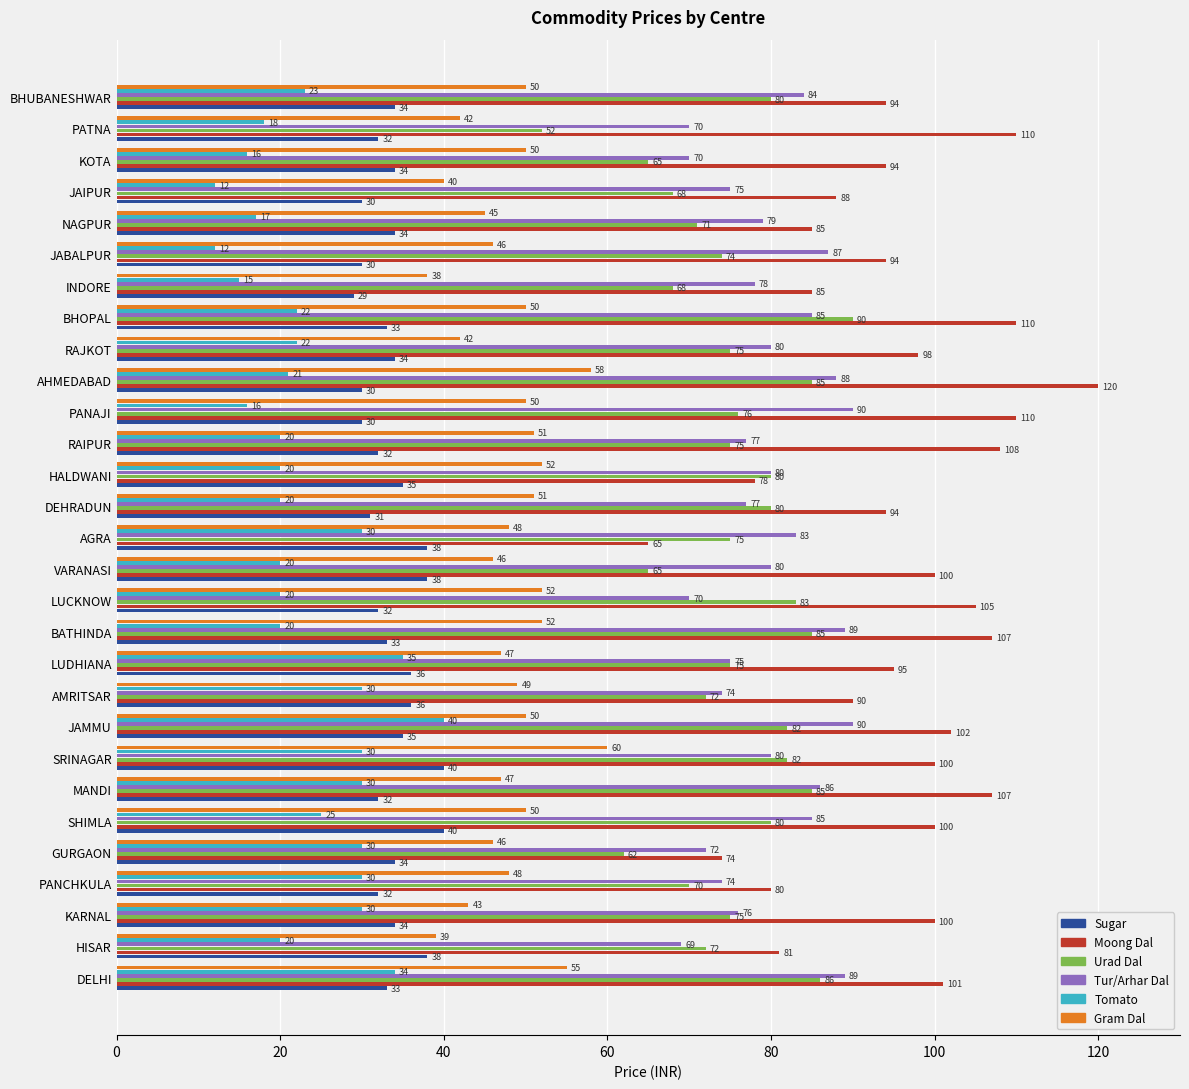

Which series has the widest spread of values?

Moong Dal